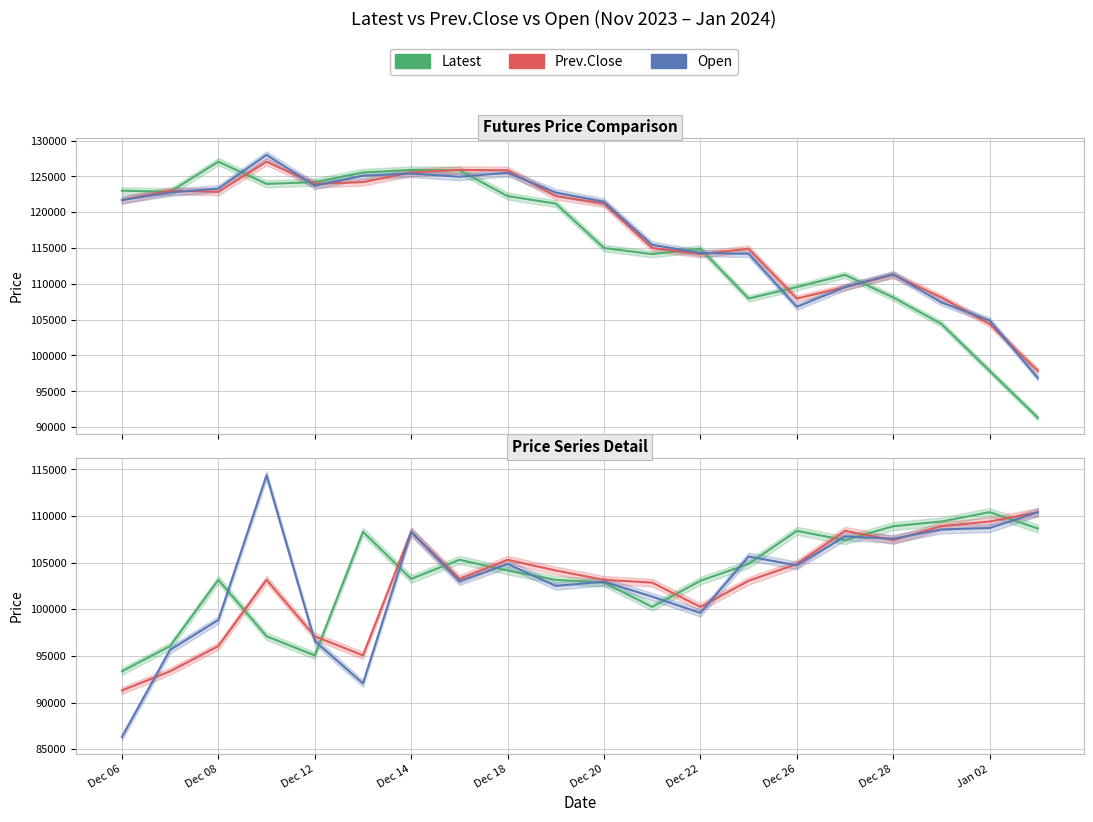

Does the chart display data point markers on the line(s)?

No